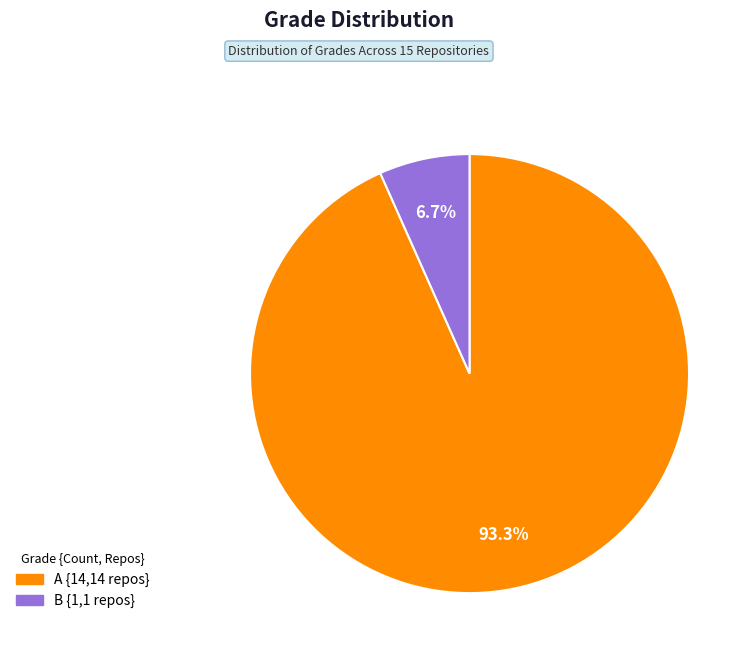

Which slice represents more than half of the pie?

A